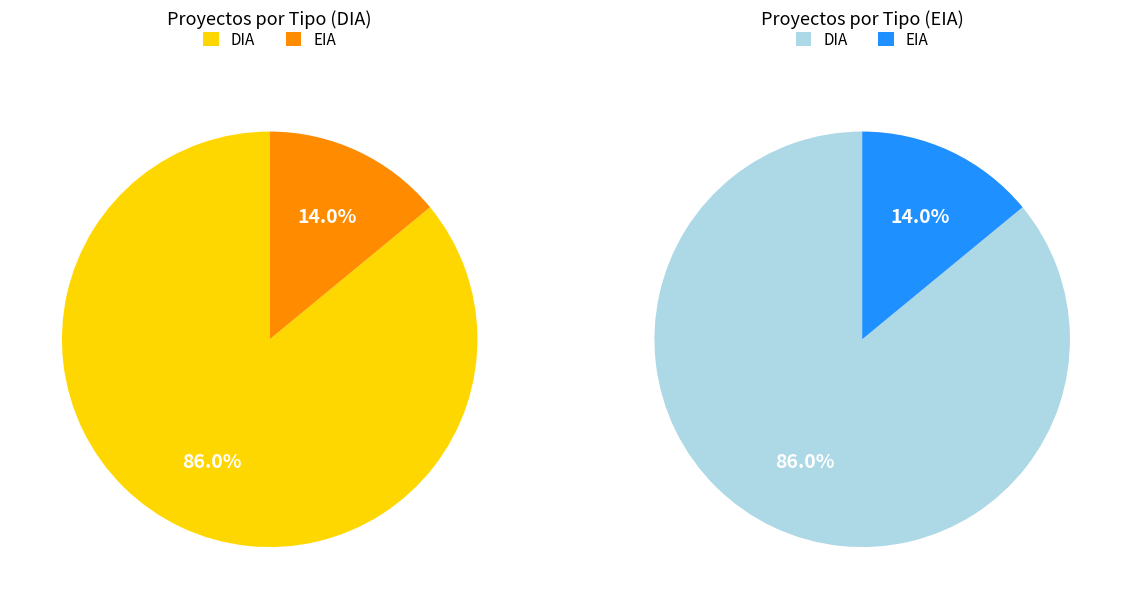

What is the change in value from DIA to EIA?

-41